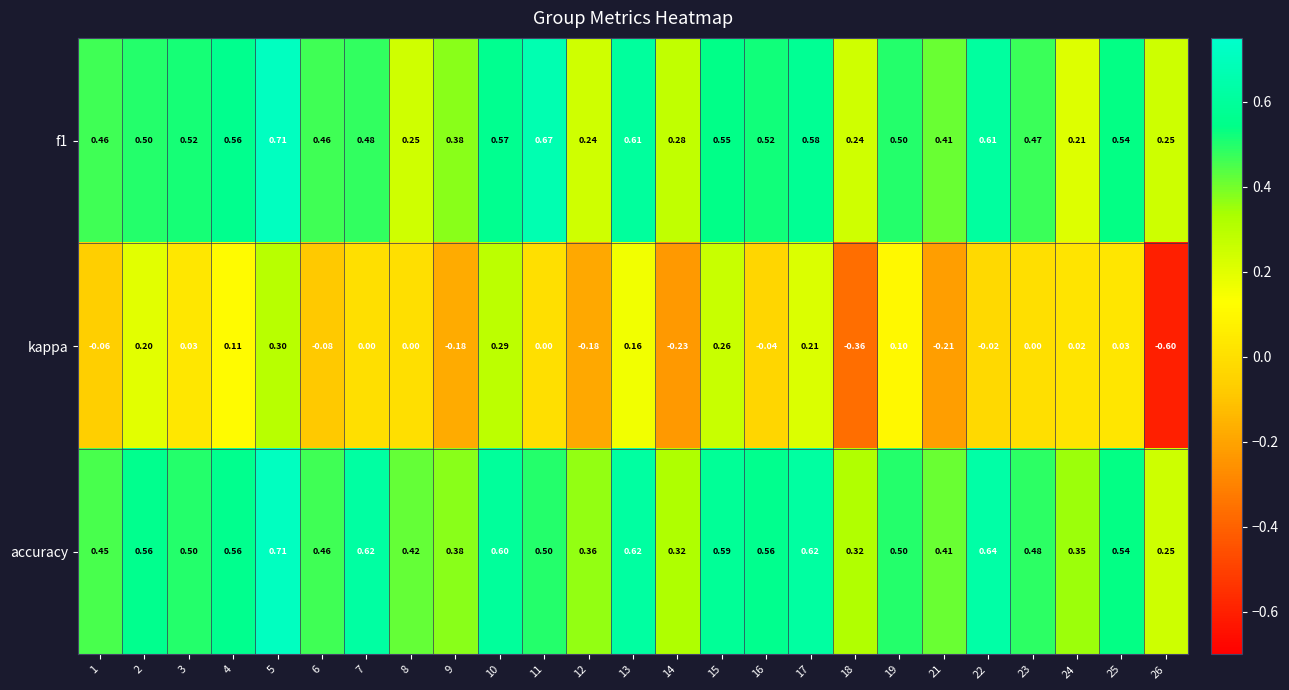

Which series has the largest range (max minus min)?

kappa